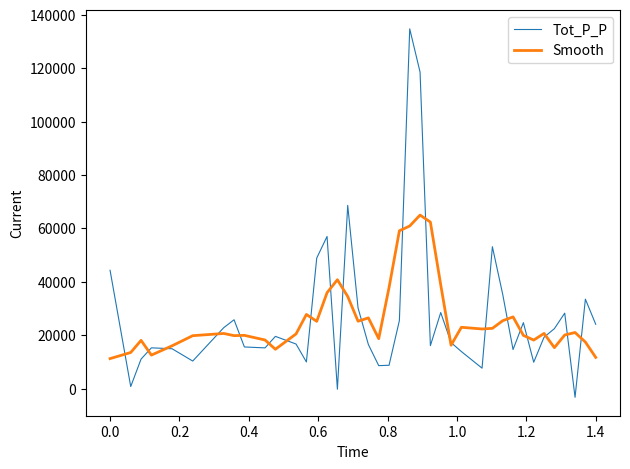

Rank the series by their maximum value, from highest to lowest.

Tot_P_P, Smooth